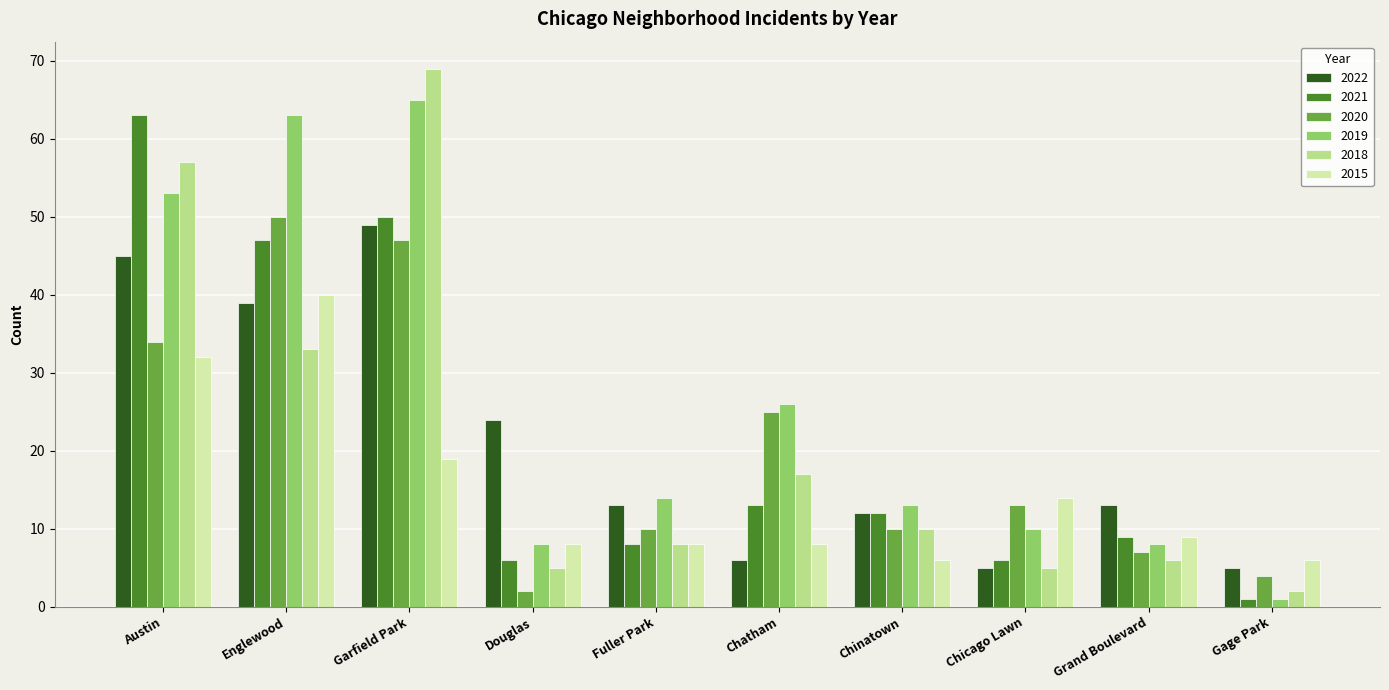

Which series changed the most between Austin and Chicago Lawn?

2021